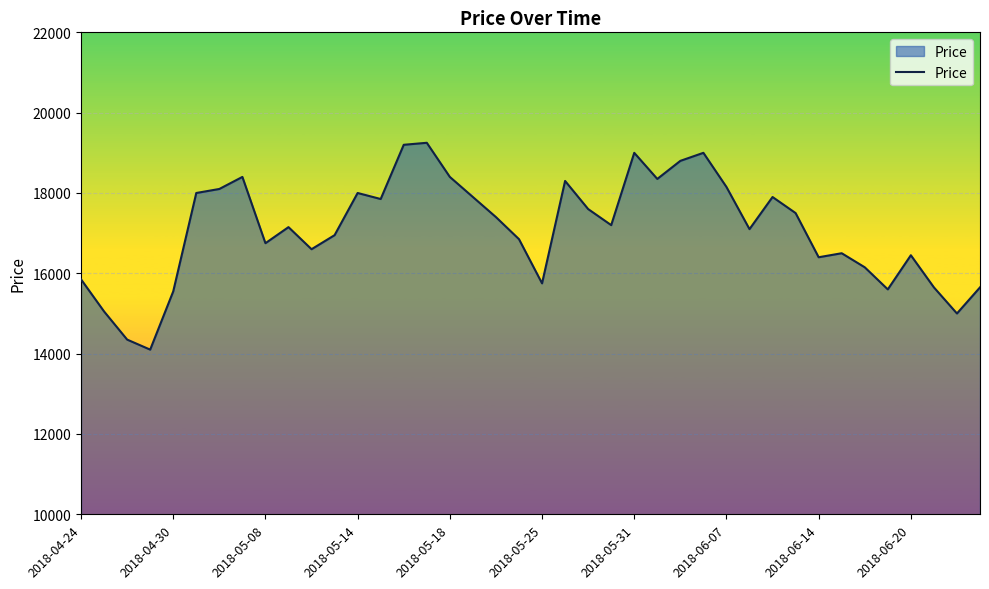

What is the smallest value displayed?

14100